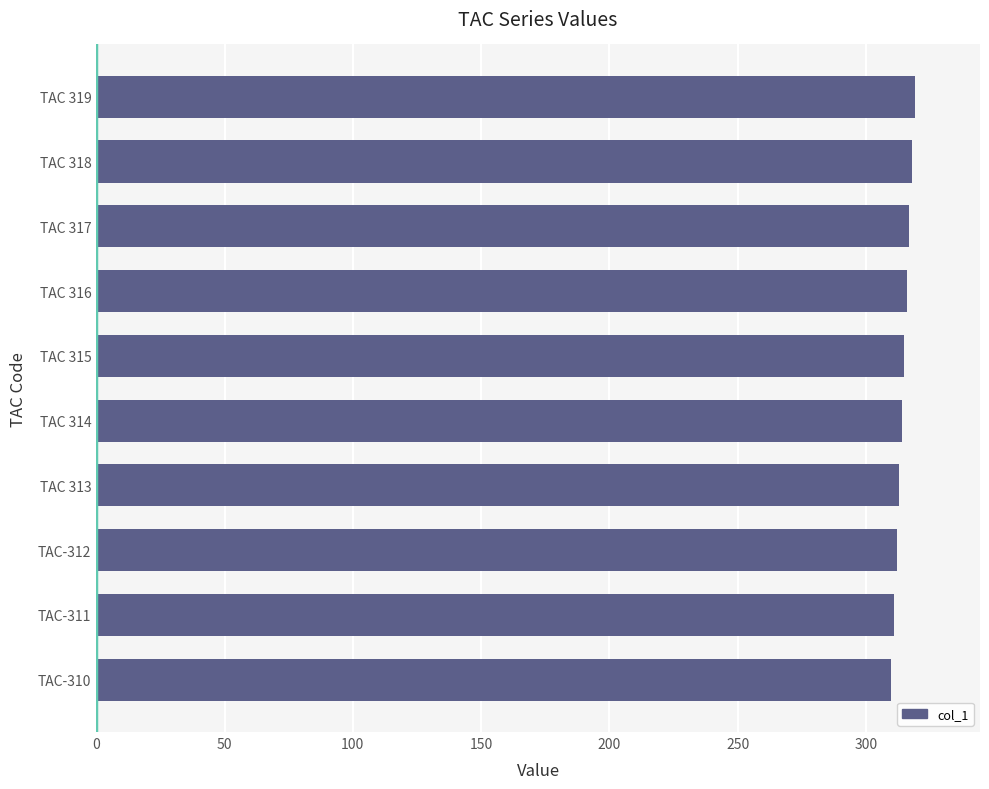

The value at TAC 314 is 213. True or false?

False